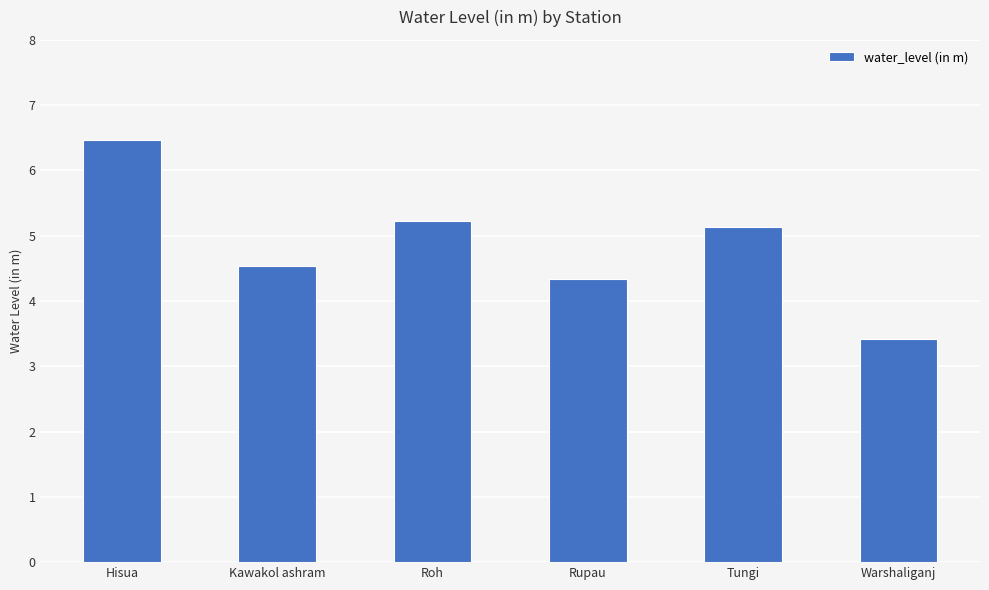

What position from the left is Warshaliganj?

6